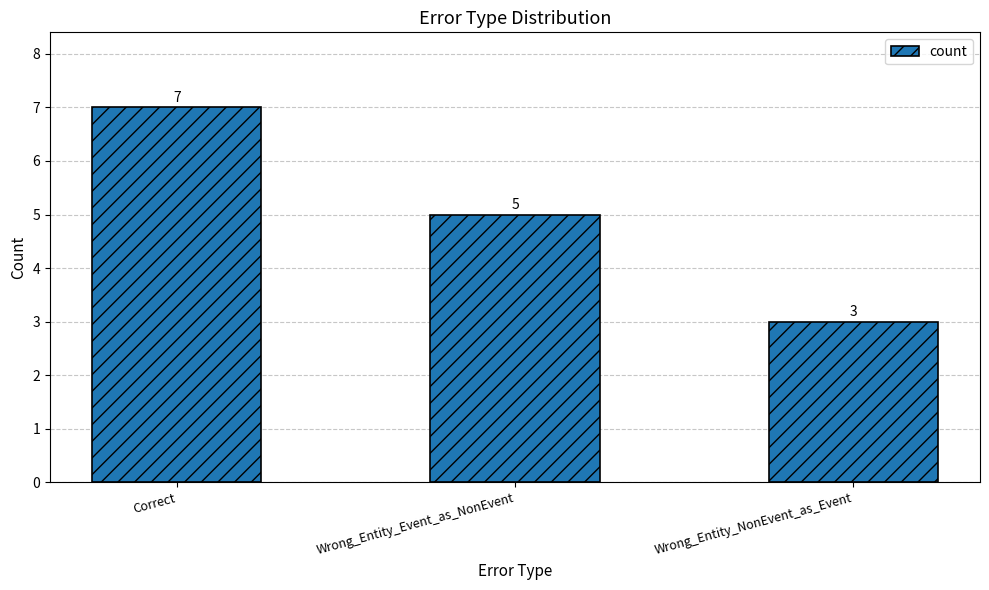

What is the difference between the values at Wrong_Entity_Event_as_NonEvent and Correct?

2